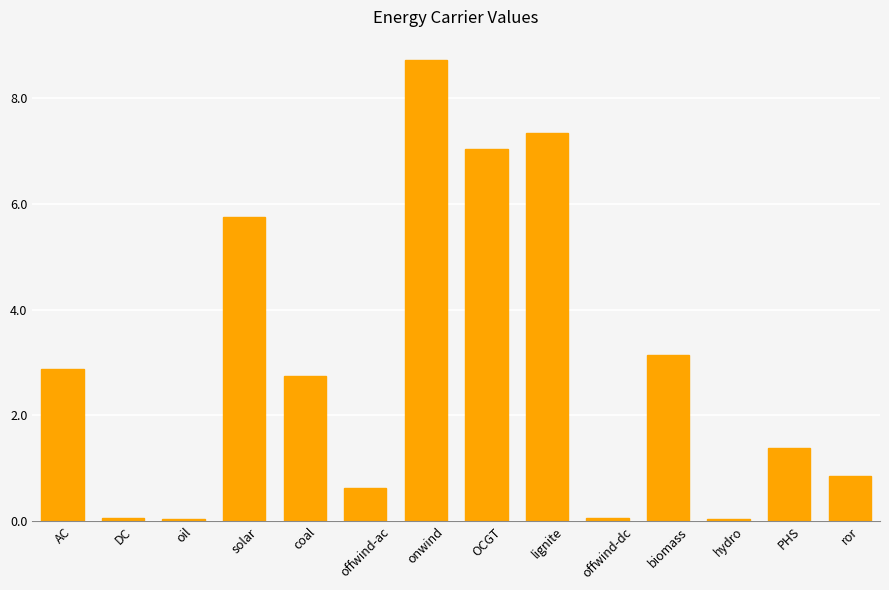

What is the greatest value displayed?

8.7